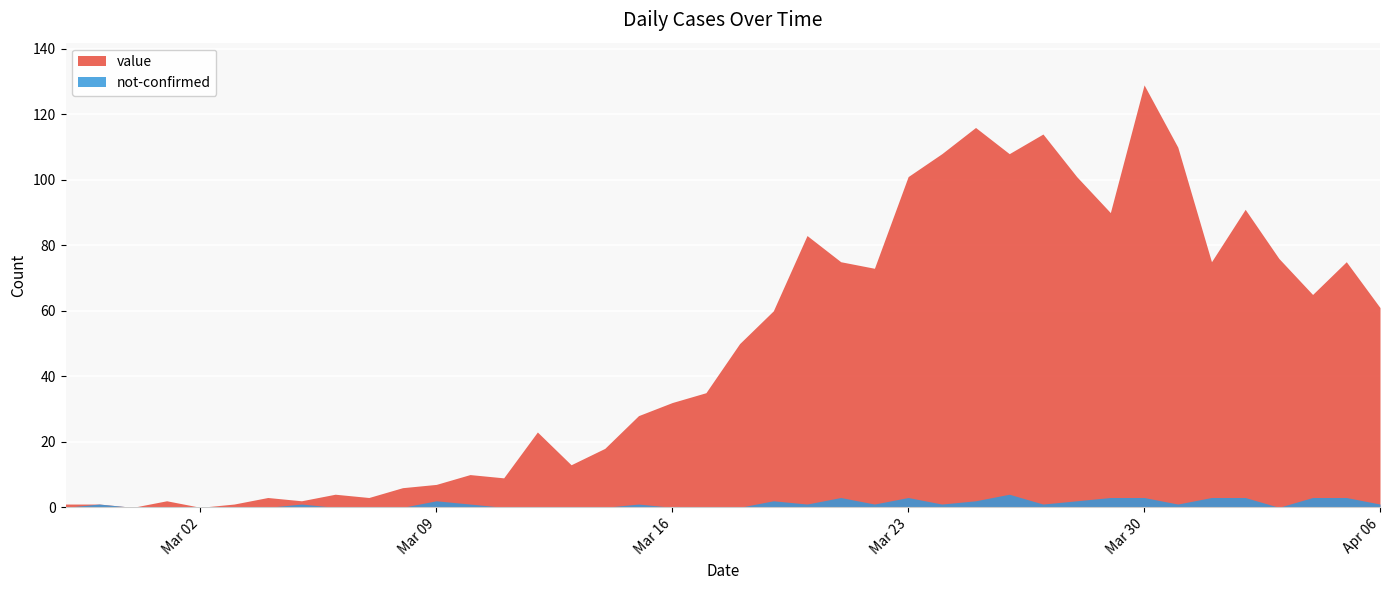

What is the value of the not-confirmed point at the 36th from the left?

3